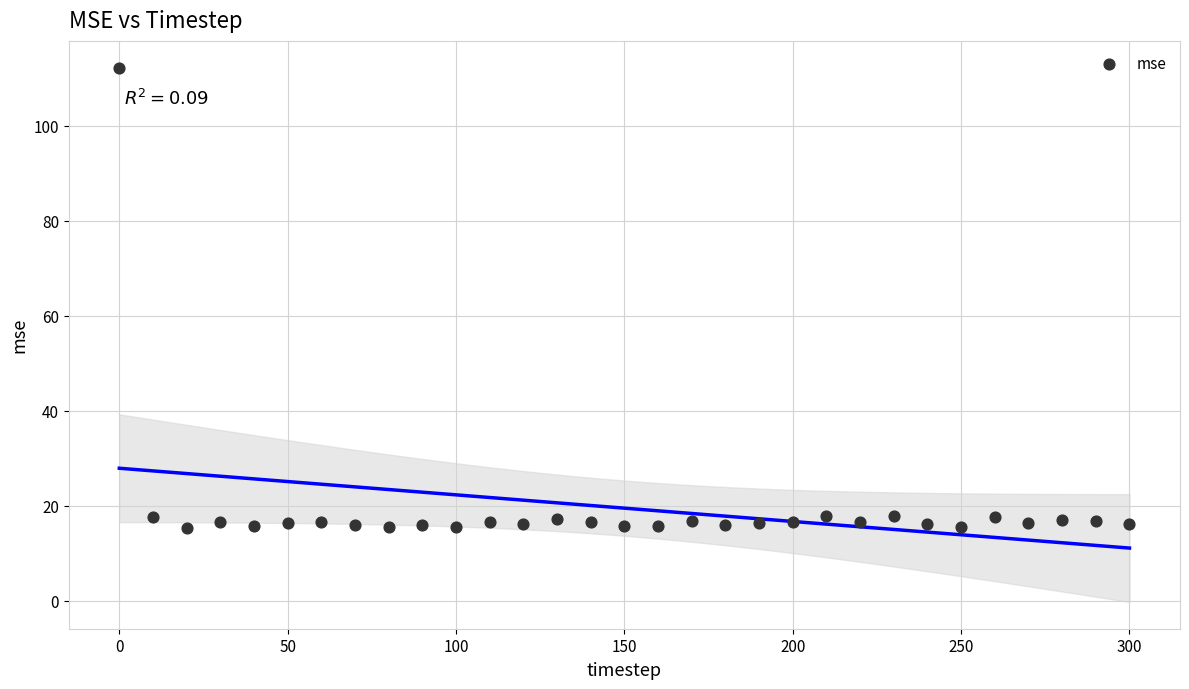

What is the range of Y values (max minus min)?

96.8